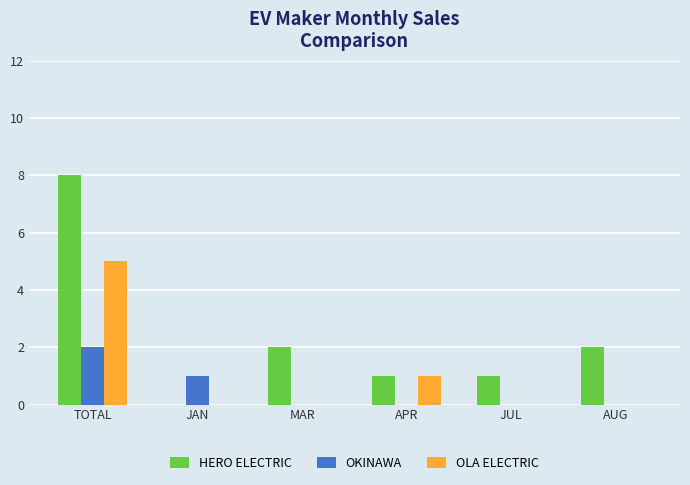

What is the sum of the HERO ELECTRIC values at MAR and AUG?

4